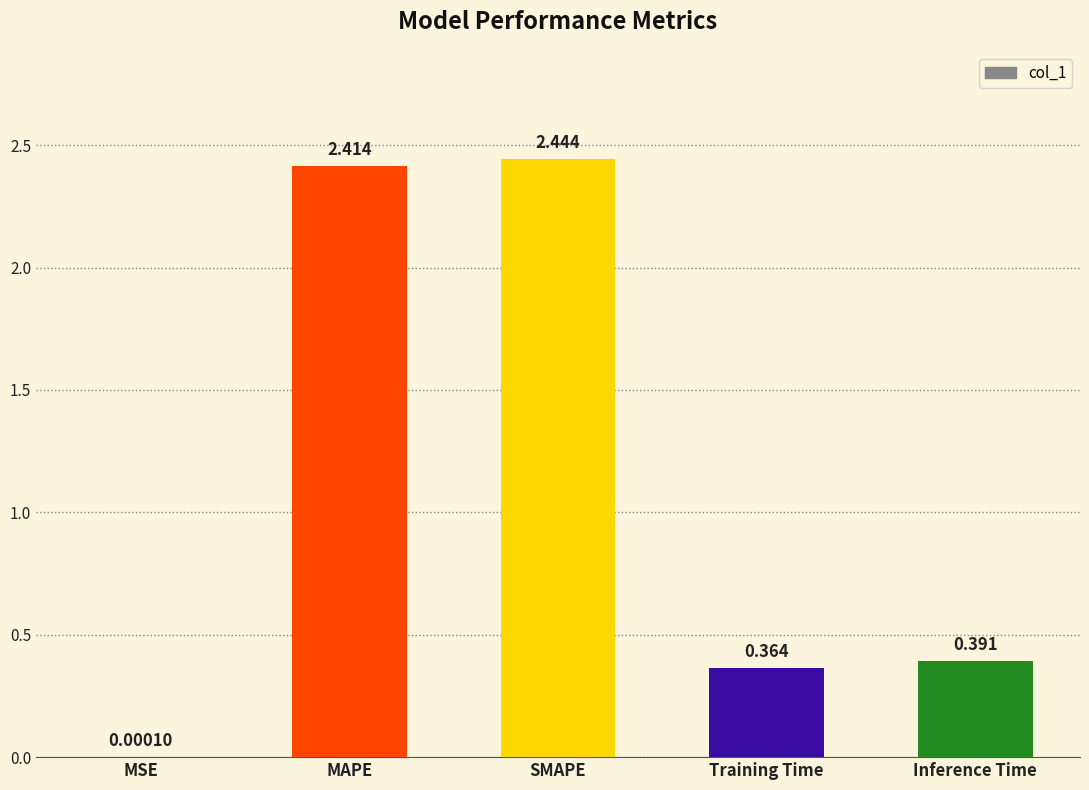

At which label is the value closest to 1?

Inference Time